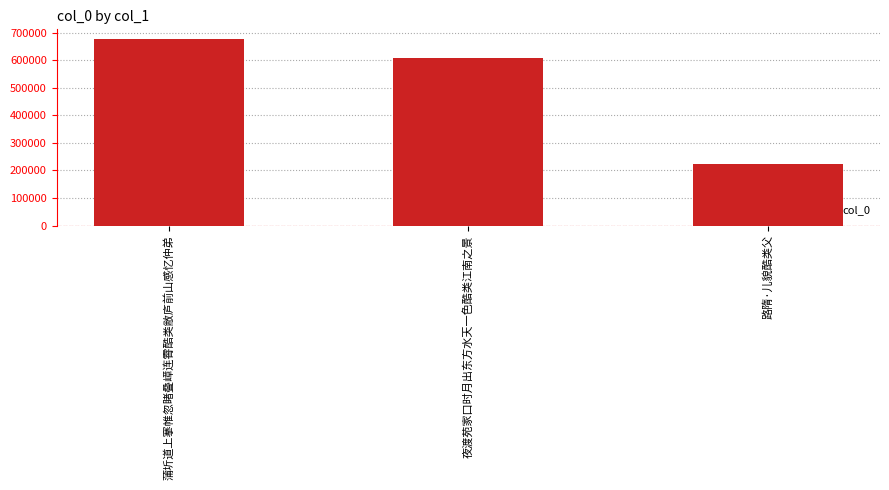

Reading left to right, extract all data points from this chart.

蒲圻道上搴帷忽睹叠嶂连霄酷类敝庐前山感忆仲弟=677673	夜渡苑家口时月出东方水天一色酷类江南之景=606064	路隋·儿貌酷类父=223669